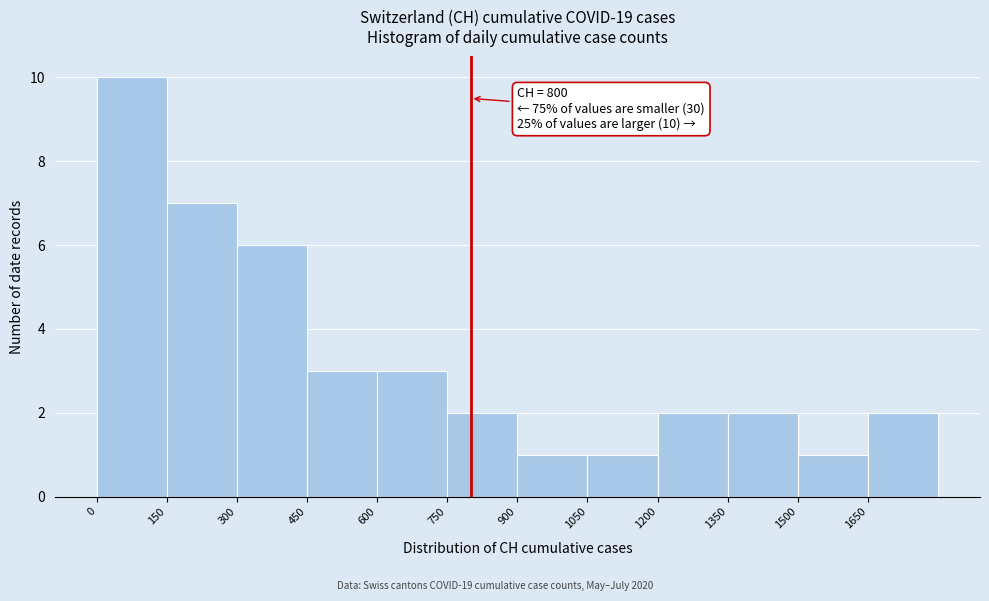

Over which range of the x-axis is the bar tallest?

0 to 150